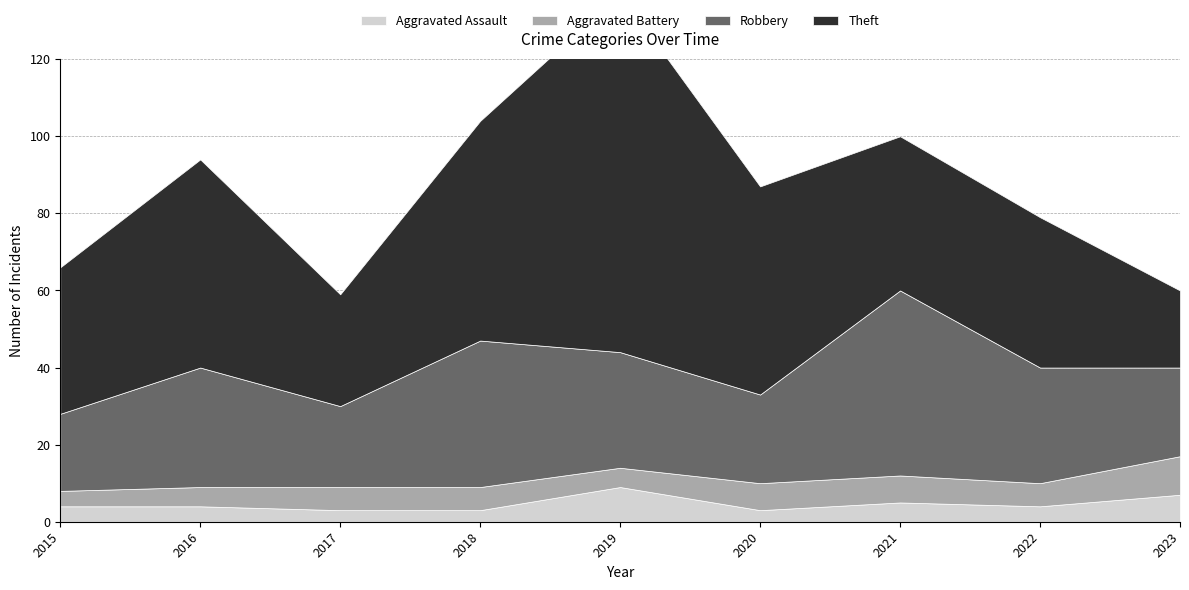

Where is the first local minimum for Robbery?

2017